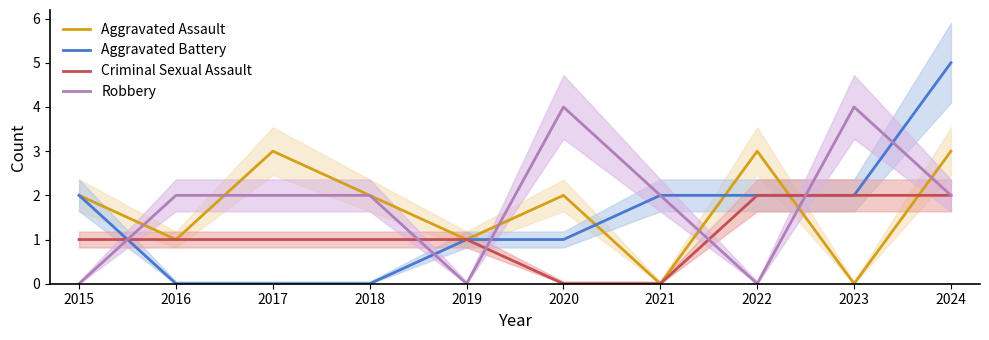

Where is the first local maximum for Robbery?

2020